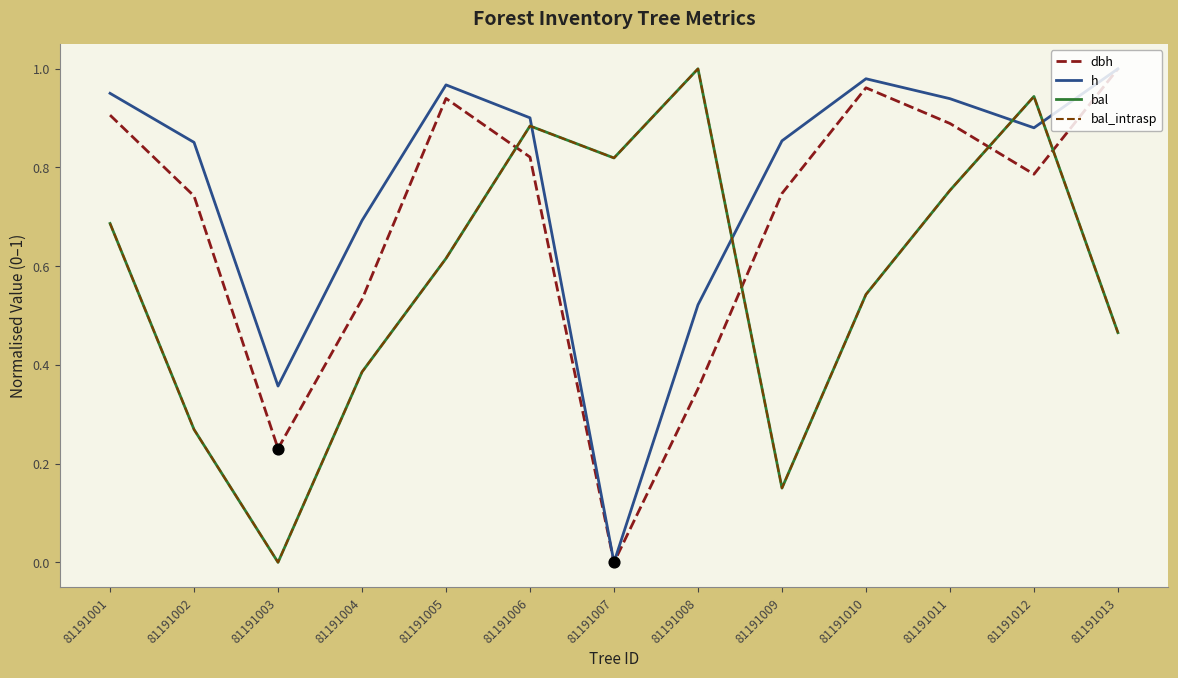

Which series has the largest total across all categories?

h